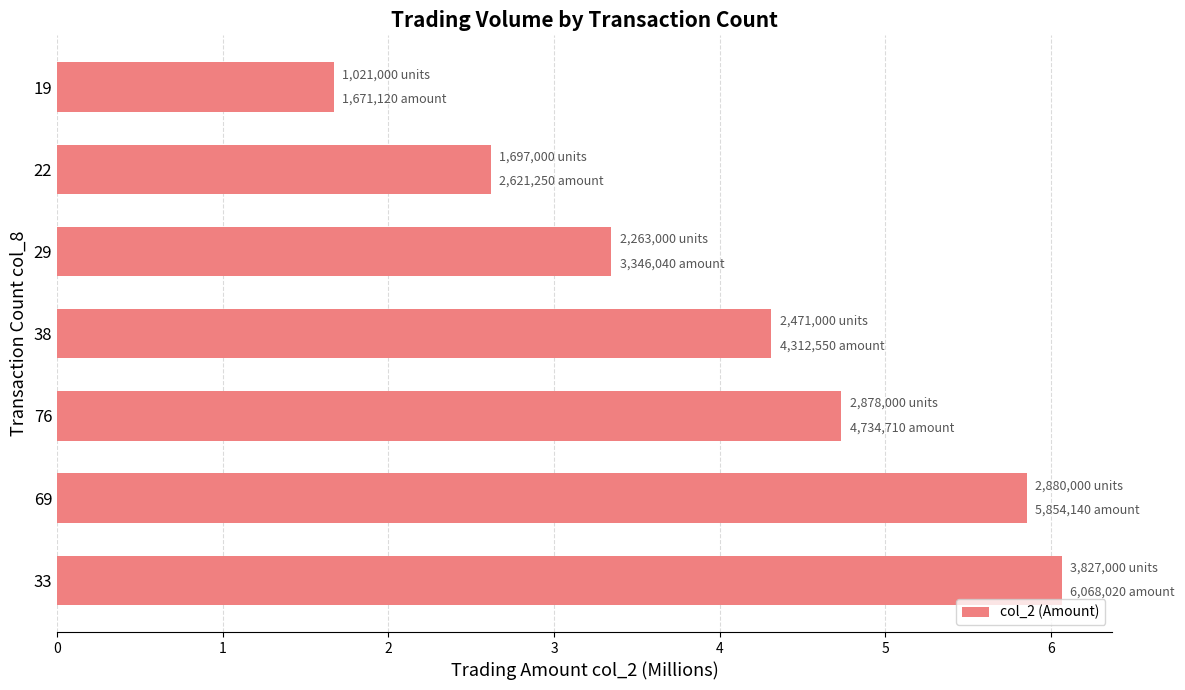

What is the minimum value shown in the chart?

1.7